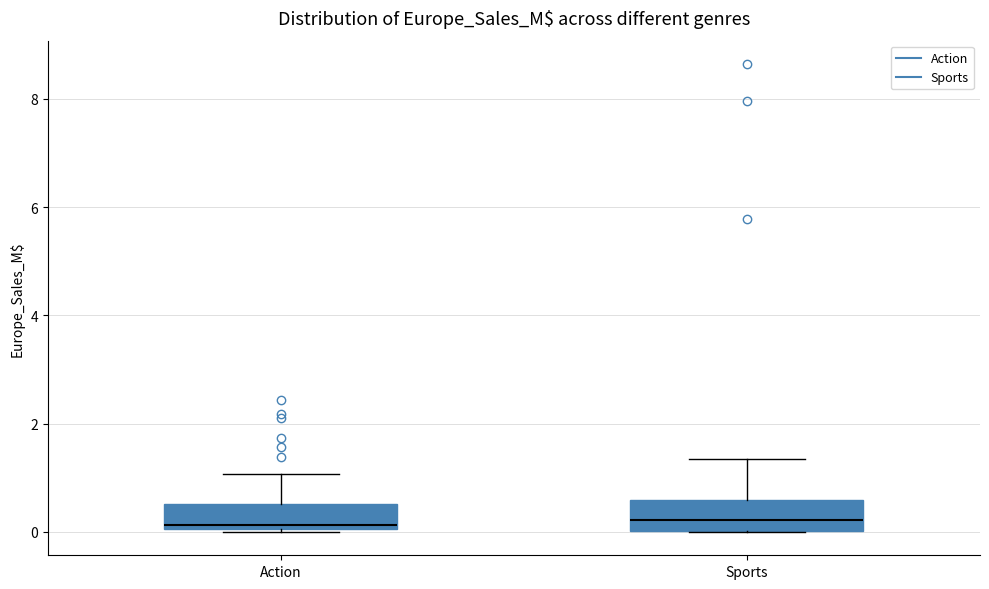

Reading left to right, read every box against the y-axis: the position of its median line, the range the box covers, and the ends of its whiskers. The values are not printed on the chart, so give them approximately, as read against the axis.

Action: median 0.2, box 0.0 to 0.6, whiskers 0.0 to 1.0
Sports: median 0.2, box 0.0 to 0.6, whiskers 0.0 to 1.4